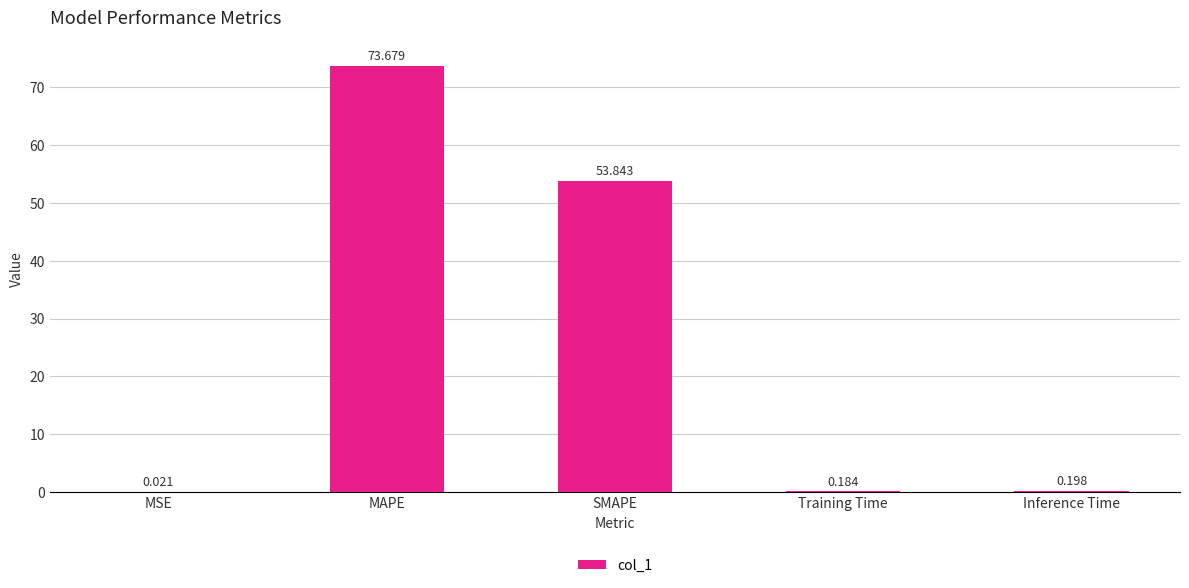

Are the bars horizontal?

No